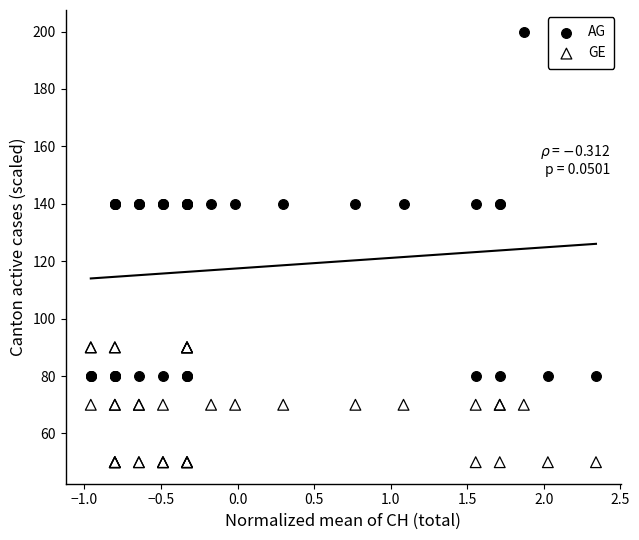

Which series has the widest spread of Y values?

AG